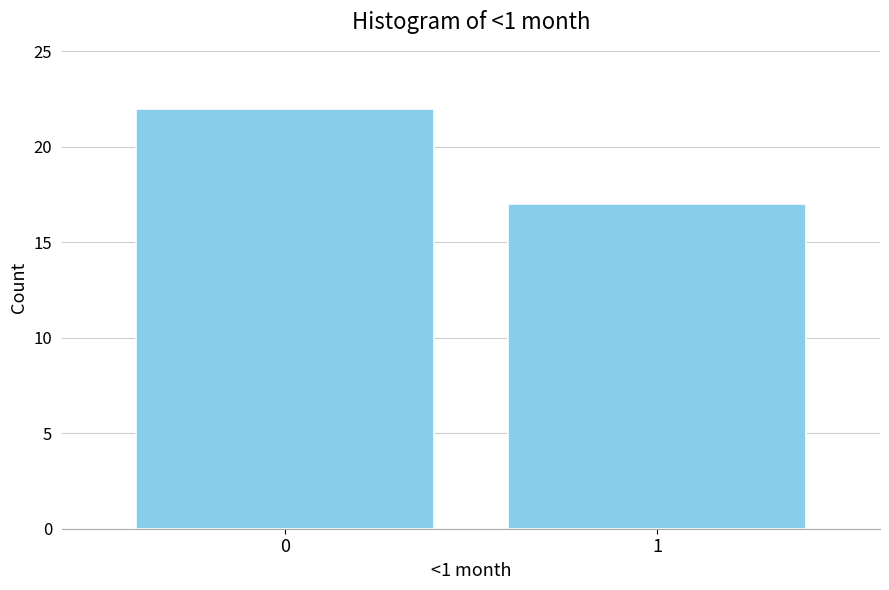

Reading left to right, list all the values displayed in this chart.

0=22	1=17